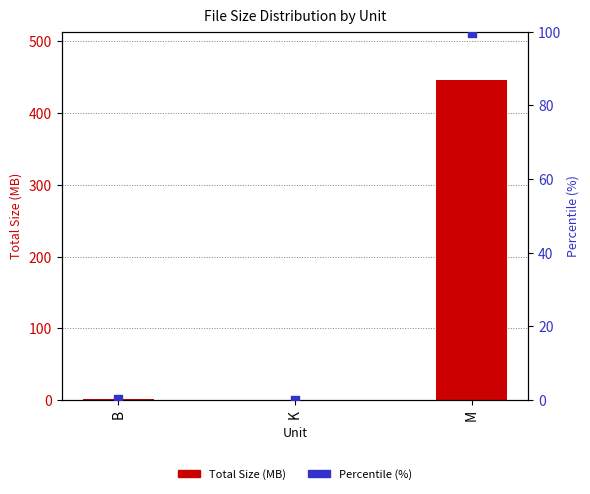

Which series contains the highest Y value?

Total Size (MB)